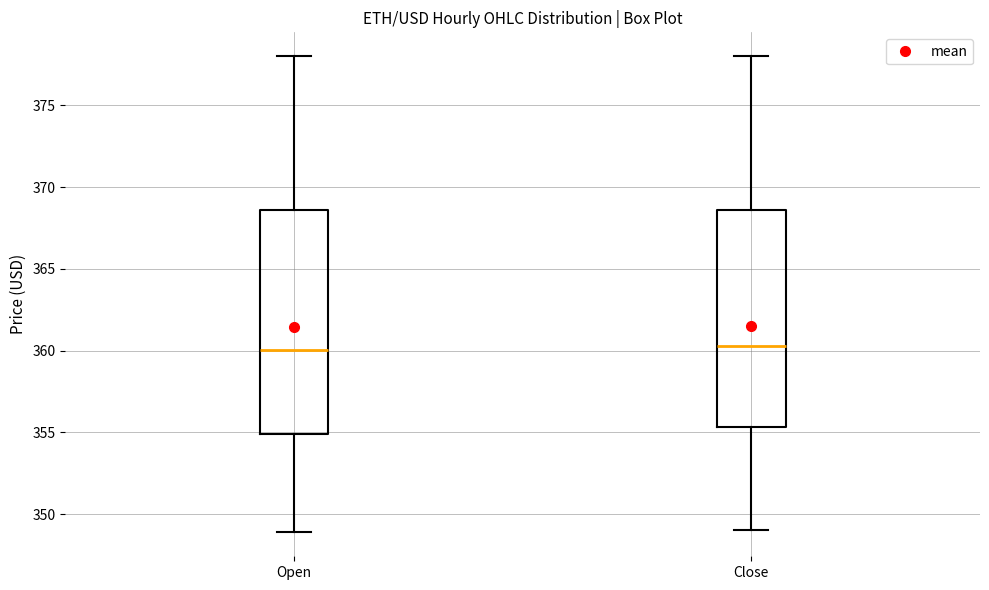

Reading left to right, transcribe this box plot: for each box, give where its median line is, the range the box spans, and where its two whiskers end, as read against the y-axis. The values are not printed on the chart, so give them approximately, as read against the axis.

Open: median 360.0, box 355.0 to 368.5, whiskers 349.0 to 378.0
Close: median 360.5, box 355.5 to 368.5, whiskers 349.0 to 378.0